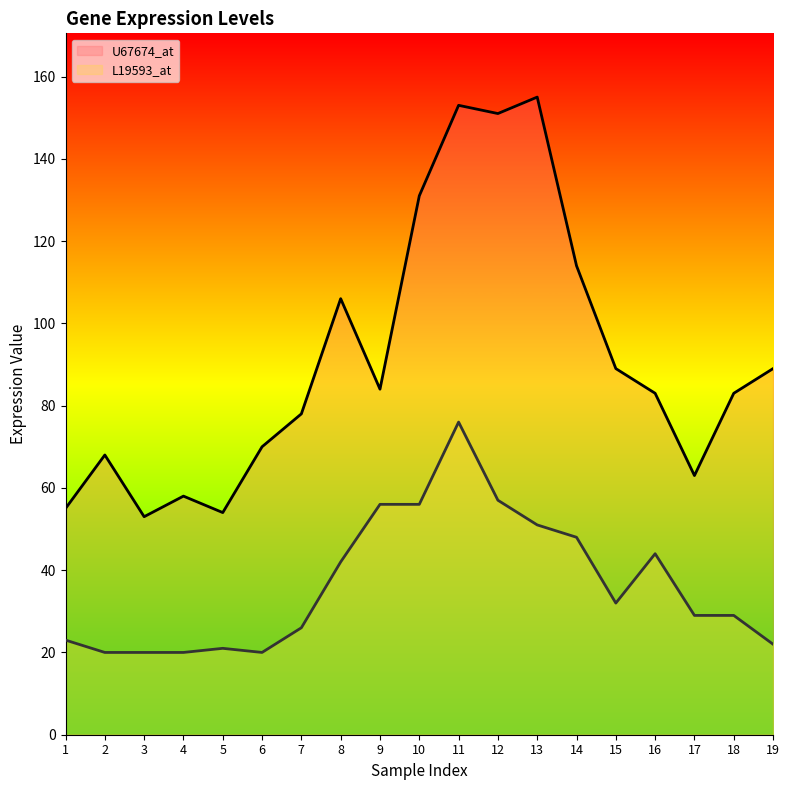

How many data points in U67674_at_line are above 83?

9